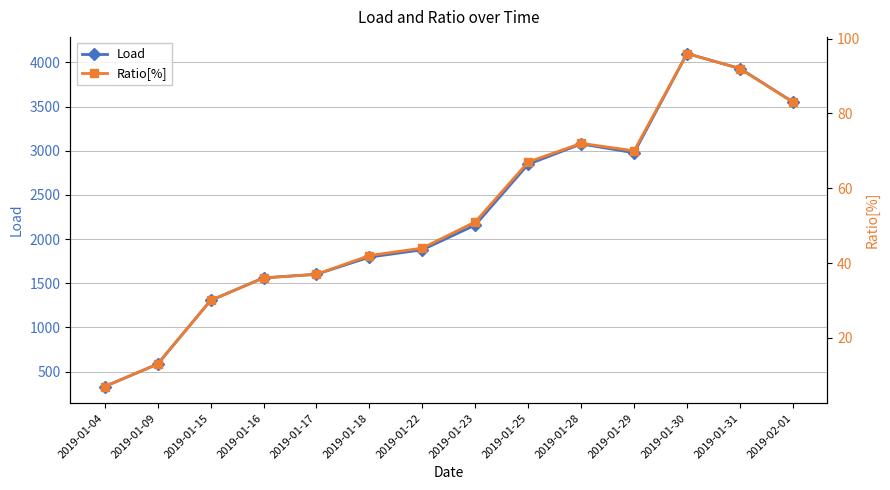

Which category has the highest value in the Load series?

2019-01-30